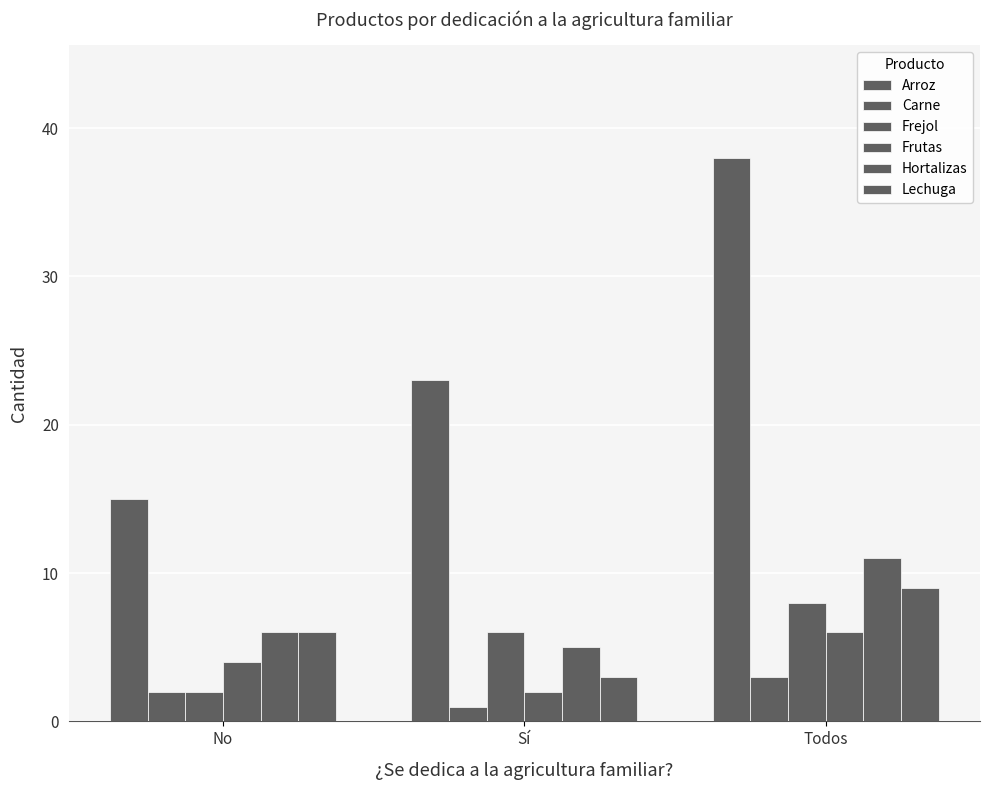

How many values in the Carne series are below 2?

1